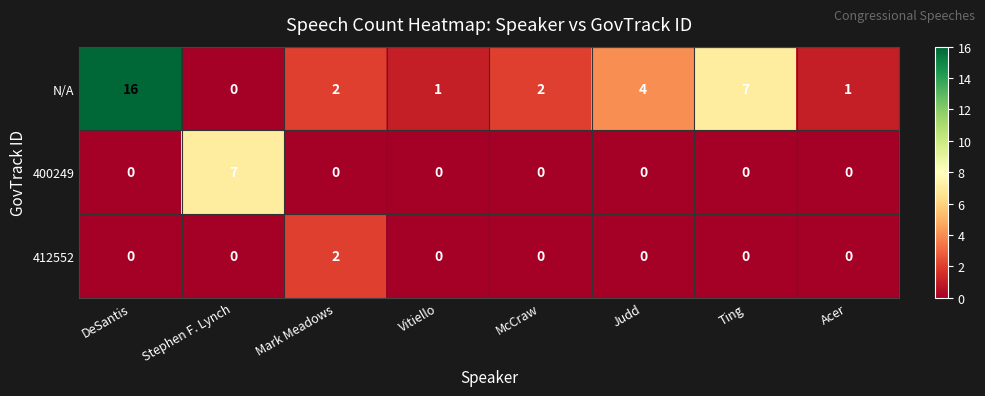

What is the maximum value shown in the chart?

16